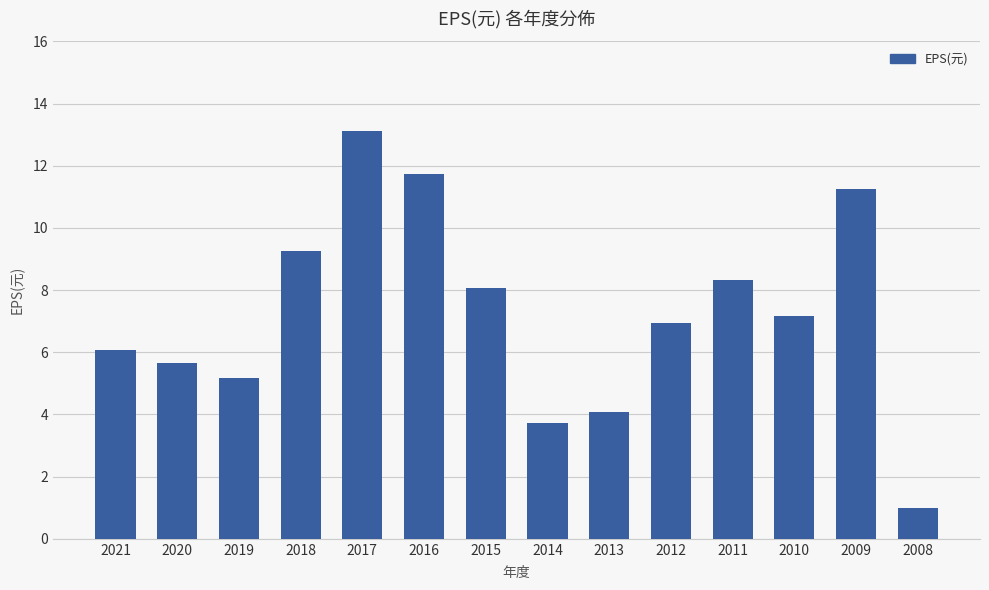

List the labels in order of value, smallest first.

2008, 2014, 2013, 2019, 2020, 2021, 2012, 2010, 2015, 2011, 2018, 2009, 2016, 2017